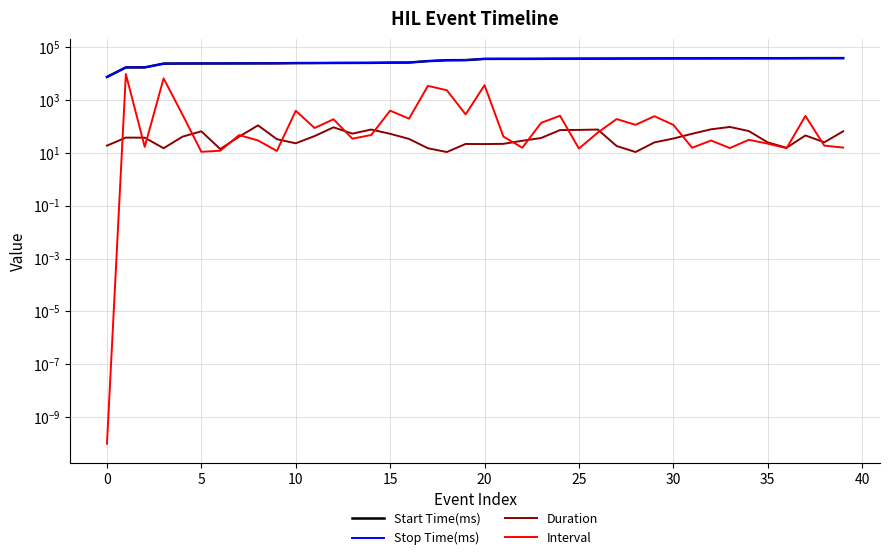

How many lines are shown in the chart?

4